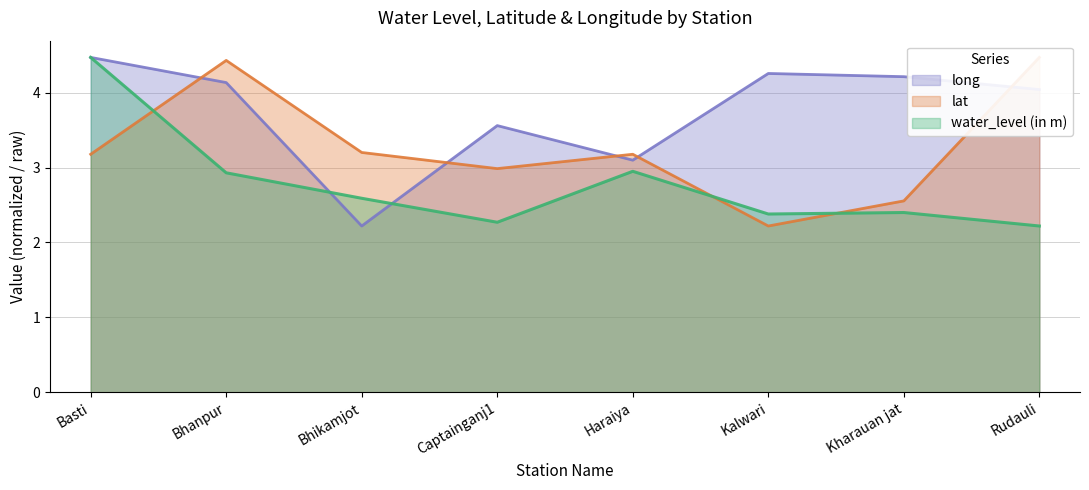

What are all the series names shown in the legend?

water_level (in m), lat, long